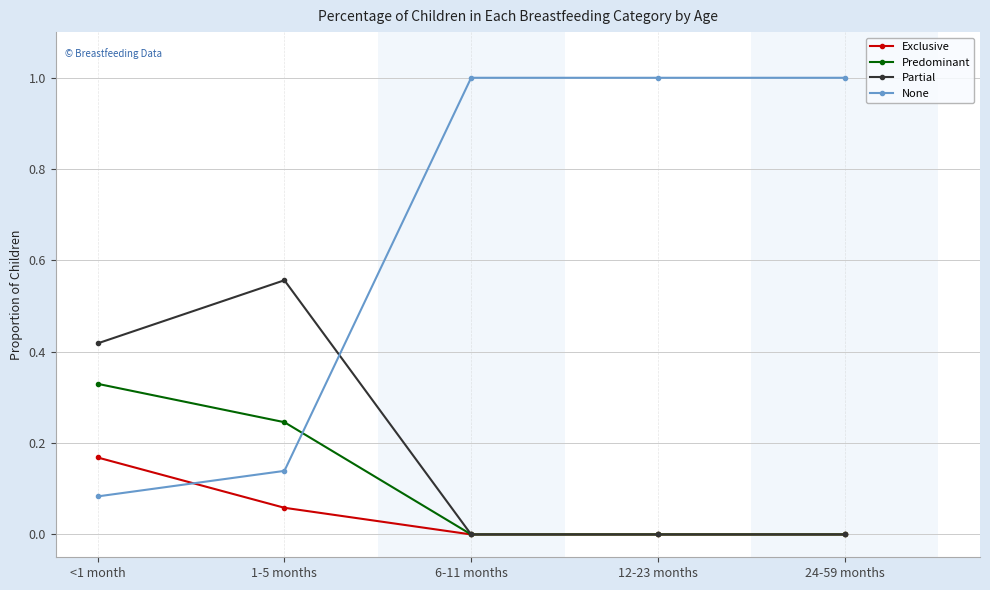

The value of Partial at 12-23 months is 0.0. True or false?

True